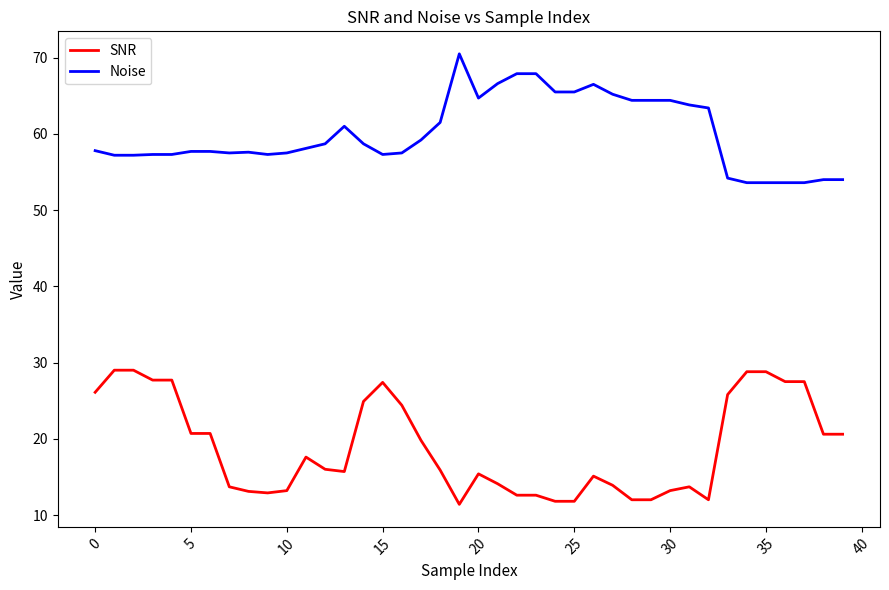

What is the sum of all Noise values?

2401.4